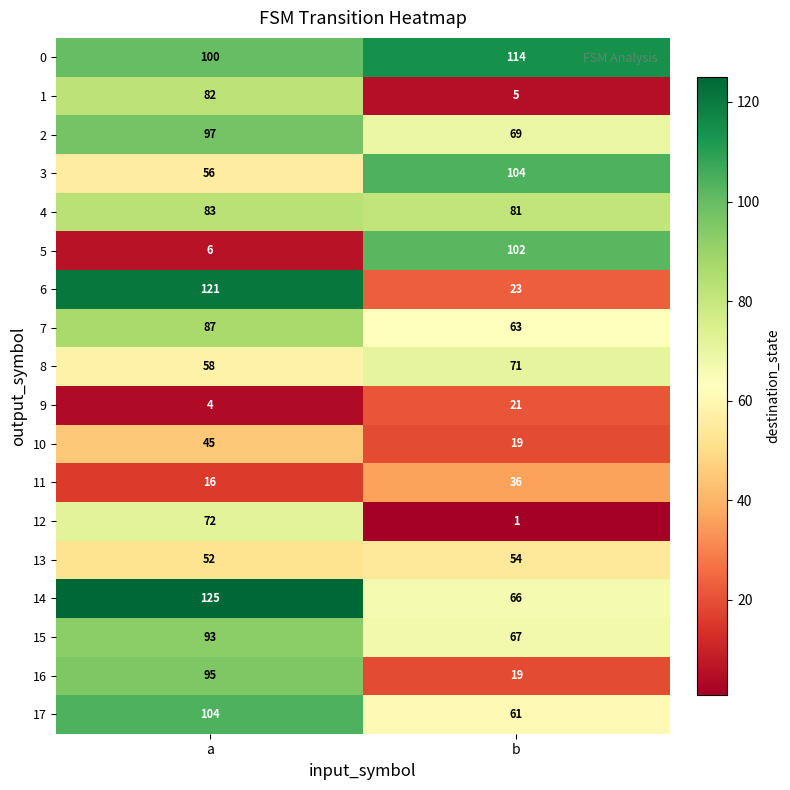

At which label does 16 reach its minimum?

b